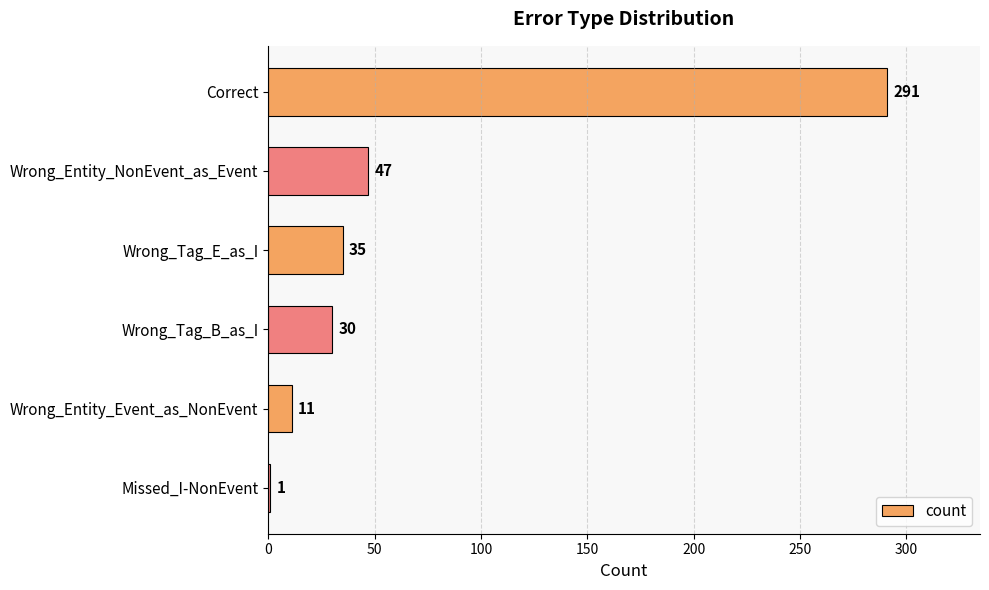

Which has a higher value, Missed_I-NonEvent or Wrong_Tag_E_as_I?

Wrong_Tag_E_as_I